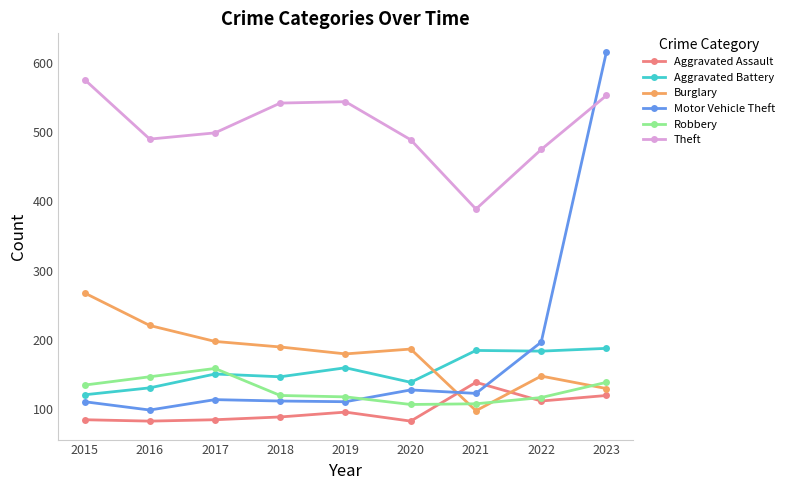

At which category does Theft reach its first local valley?

2016